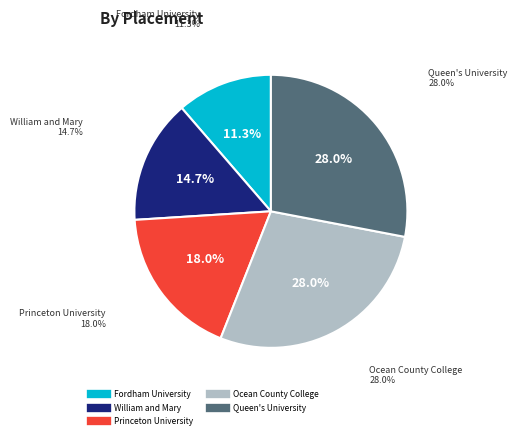

Which slice is the largest?

Ocean County College